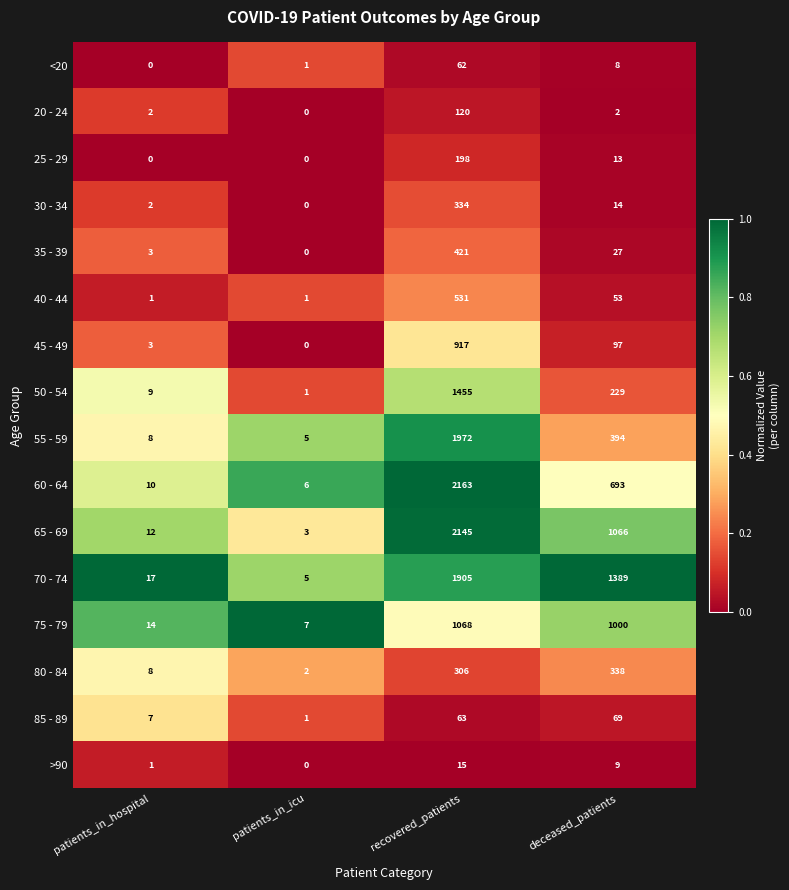

Rank the series by their maximum value, from highest to lowest.

60 - 64, 65 - 69, 55 - 59, 70 - 74, 50 - 54, 75 - 79, 45 - 49, 40 - 44, 35 - 39, 80 - 84, 30 - 34, 25 - 29, 20 - 24, 85 - 89, <20, >90